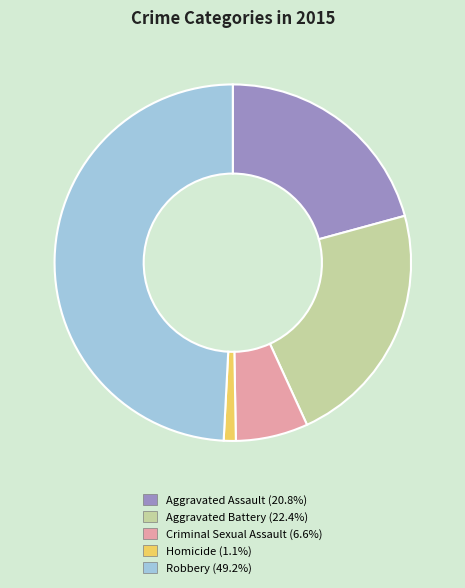

The Homicide slice represents 1% of the pie. True or false?

True